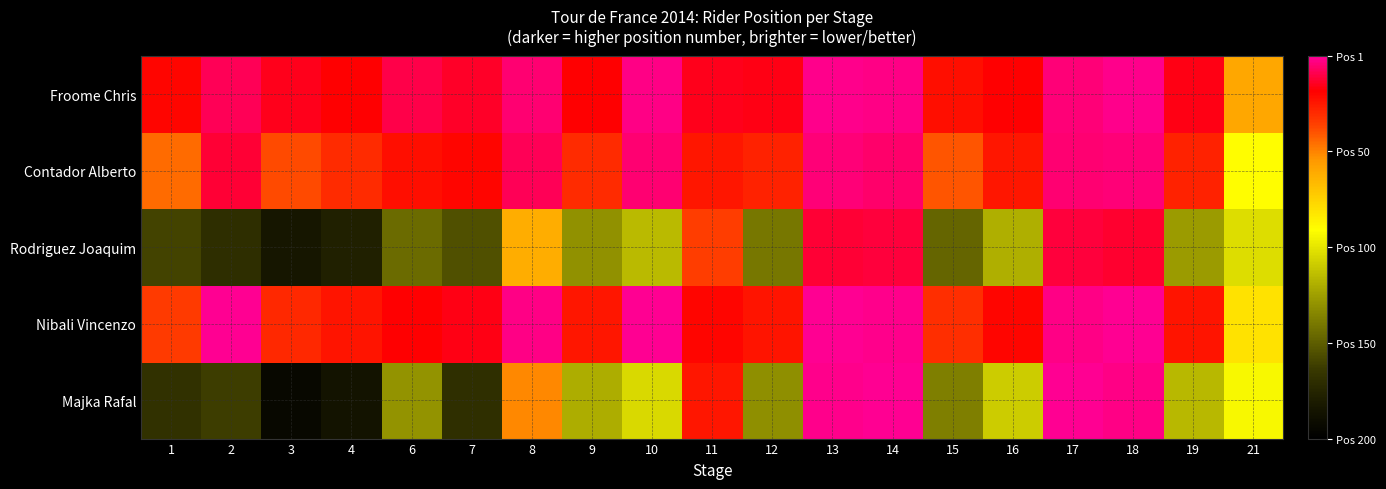

Reading left to right, extract all data points from this chart.

Majka Rafal: 1=32	2=38	3=7	4=14	6=71	7=31	8=149	9=80	10=96	11=175	12=69	13=198	14=199	15=63	16=91	17=199	18=197	19=84	21=107
Nibali Vincenzo: 1=166	2=199	3=171	4=176	6=182	7=184	8=197	9=175	10=199	11=180	12=176	13=199	14=198	15=169	16=180	17=197	18=199	19=176	21=119
Rodriguez Joaquim: 1=40	2=30	3=16	4=22	6=55	7=45	8=138	9=70	10=85	11=165	12=60	13=188	14=189	15=53	16=81	17=189	18=187	19=74	21=97
Contador Alberto: 1=155	2=188	3=162	4=170	6=178	7=180	8=192	9=170	10=195	11=175	12=172	13=196	14=194	15=160	16=175	17=195	18=196	19=172	21=110
Froome Chris: 1=180	2=192	3=185	4=182	6=190	7=186	8=195	9=182	10=197	11=185	12=184	13=198	14=197	15=178	16=182	17=196	18=198	19=184	21=140